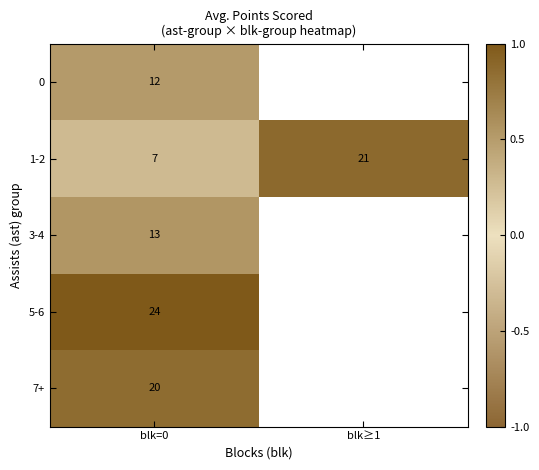

Which category has the highest value across all series?

blk=0